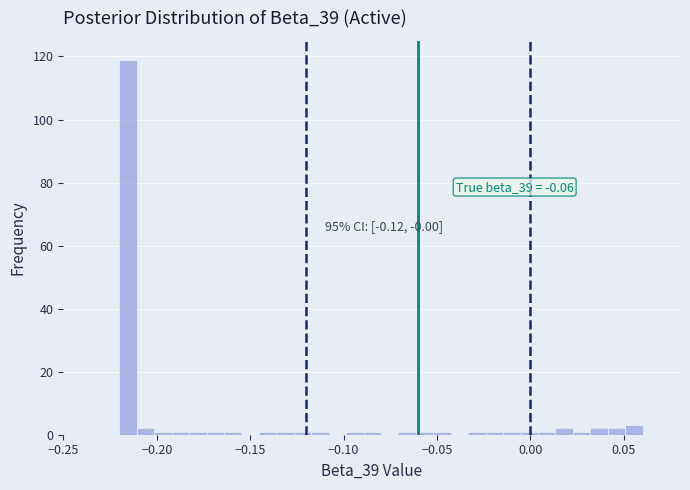

Around what value on the x-axis is the tallest bar? Give the approximate position of its centre, as read against the axis.

-0.215